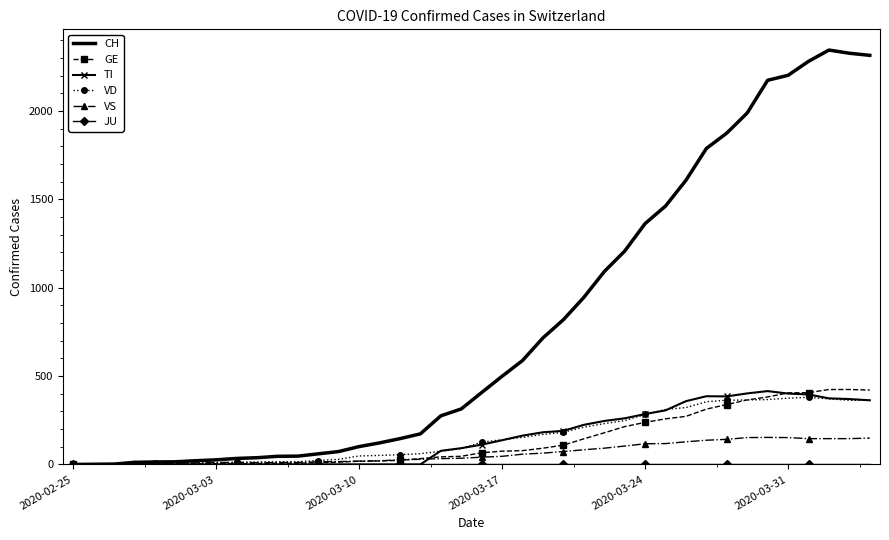

Which series has the largest total across all categories?

CH